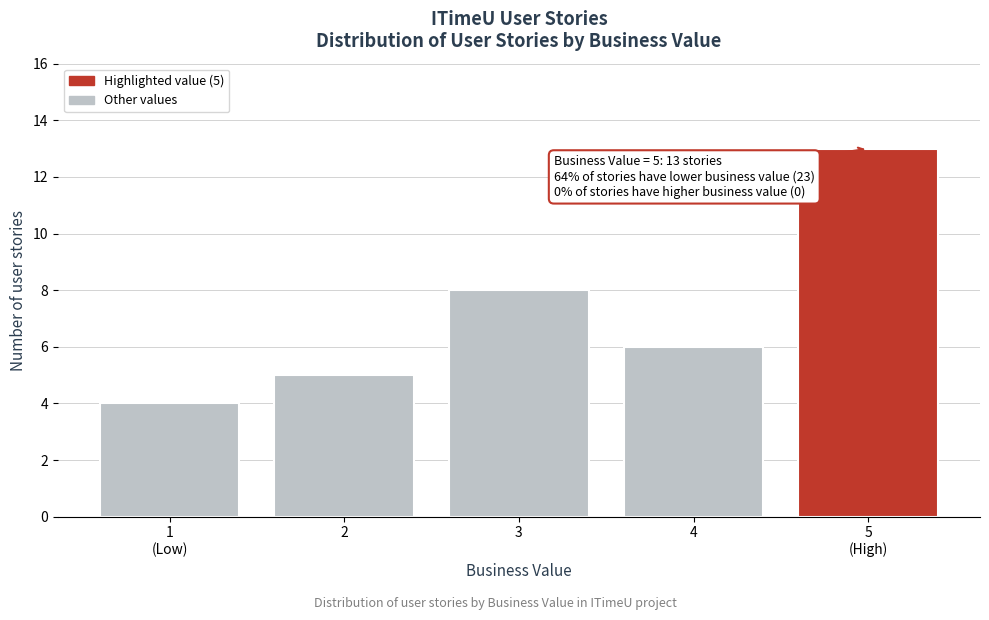

Reading right to left, transcribe all the data shown in this chart.

13	6	8	5	4